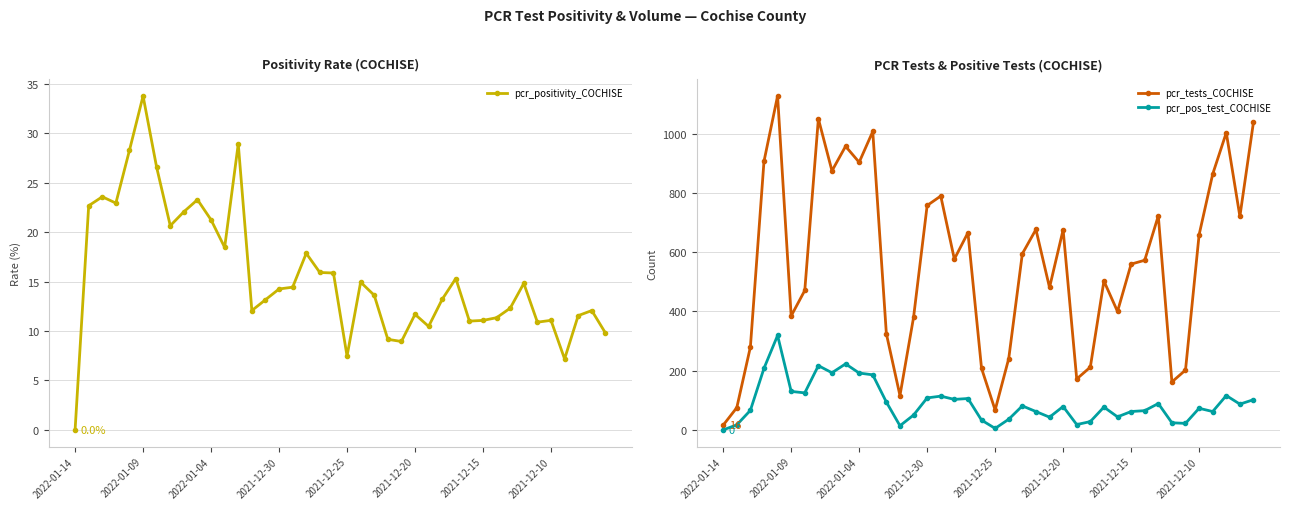

What is the difference between the maximum and minimum values in the pcr_tests_COCHISE series?

1112